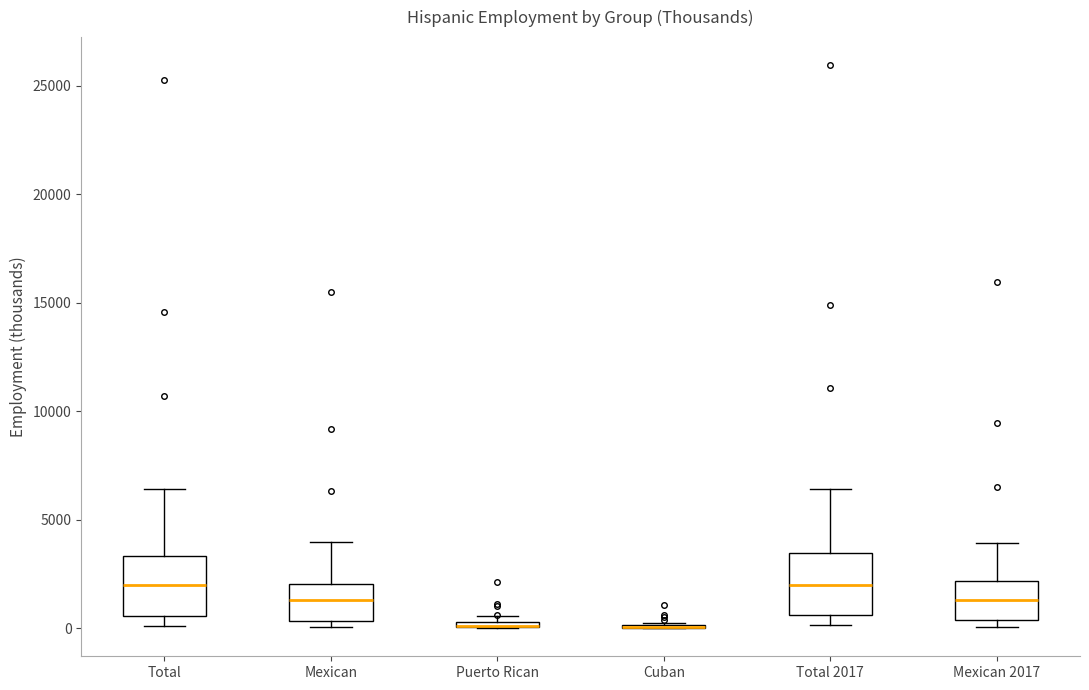

Where does the upper whisker of the box for Total 2017 end on the y-axis? The values are not printed on the chart, so give them approximately, as read against the axis.

6500